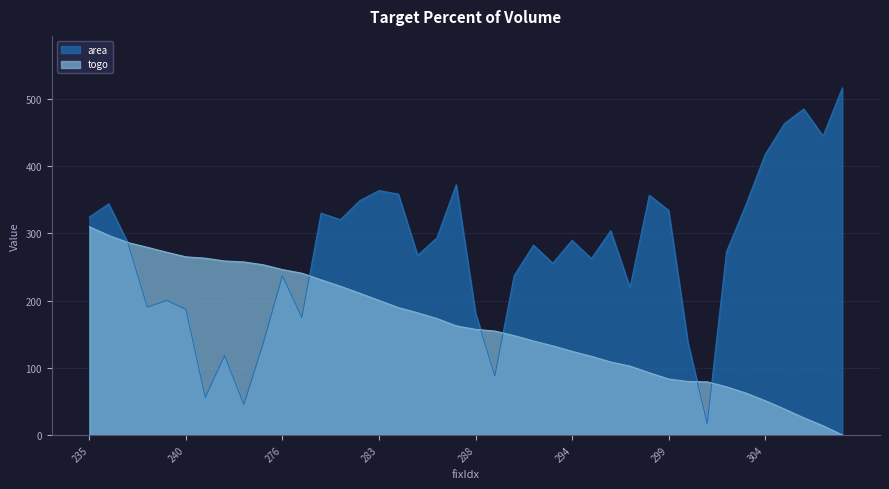

Reading right to left, what are all the values shown in this chart?

area: 308=516.6	307=444.9	306=485.2	305=463.5	304=417.5	303=342.4	302=272.8	301=17.0	300=137.7	299=334.4	298=357.0	297=219.5	296=304.1	295=262.6	294=289.7	293=255.7	292=282.6	291=237.2	290=88.0	288=181.4	287=372.6	286=293.6	285=267.3	284=358.6	283=363.8	282=348.8	281=320.5	280=330.1	277=174.9	276=237.1	275=136.4	274=45.3	246=118.1	245=55.9	240=186.9	239=200.3	238=190.2	237=285.5	236=344.1	235=324.5
togo: 308=0.0	307=13.7	306=25.6	305=38.7	304=51.1	303=62.4	302=71.7	301=79.2	300=79.6	299=83.4	298=92.6	297=102.5	296=108.7	295=117.2	294=124.5	293=132.7	292=139.9	291=148.0	290=154.7	288=157.3	287=162.5	286=173.3	285=181.9	284=189.7	283=200.3	282=211.1	281=221.4	280=231.0	277=240.9	276=246.2	275=253.4	274=257.6	246=259.0	245=263.2	240=265.2	239=272.0	238=279.4	237=286.4	236=297.1	235=310.0